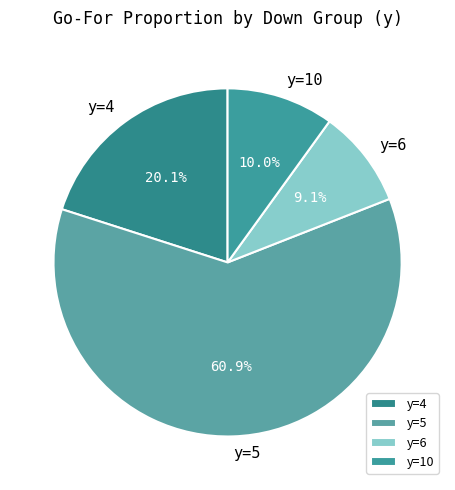

Does y=5 represent more than half of the total?

Yes